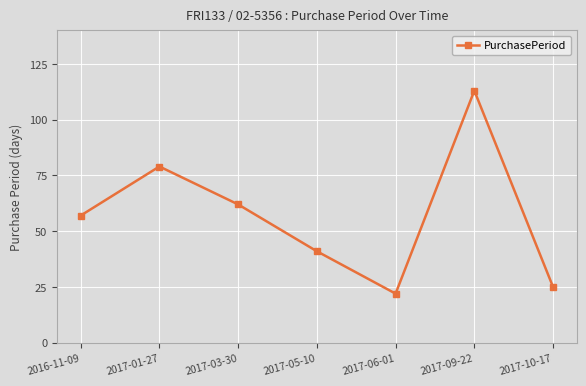

List the labels in order of value, largest first.

2017-09-22, 2017-01-27, 2017-03-30, 2016-11-09, 2017-05-10, 2017-10-17, 2017-06-01